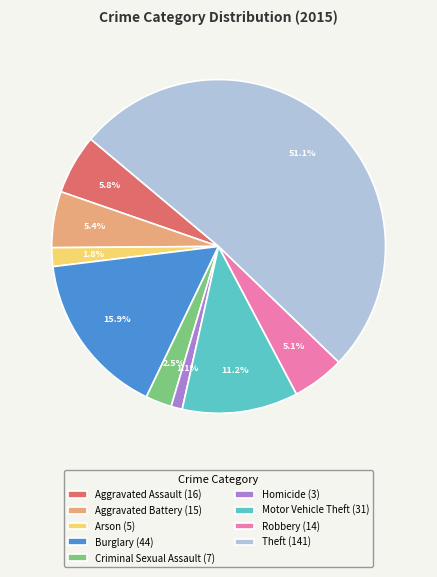

Which category accounts for the majority?

Theft